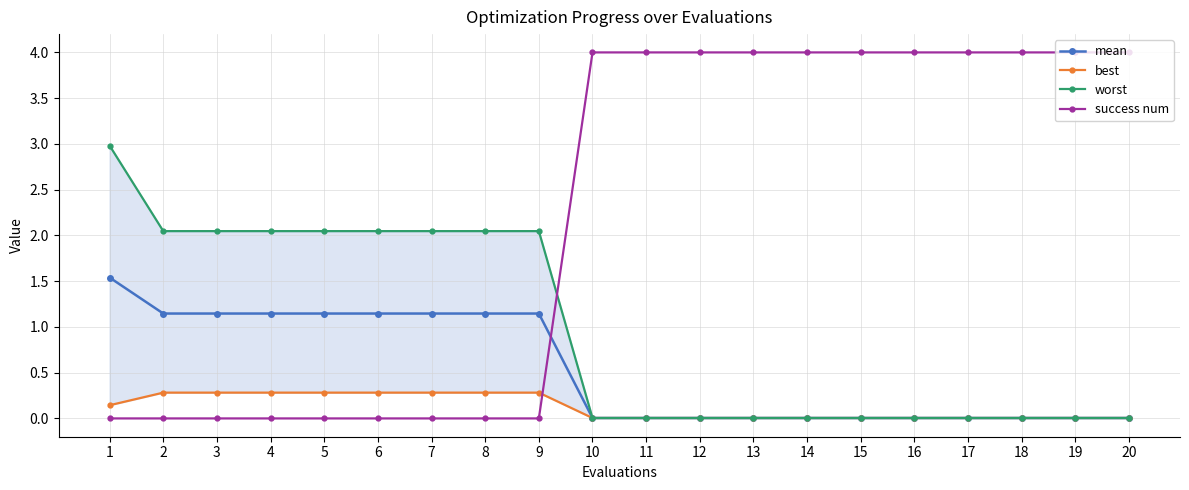

True or false: mean and worst cross at least once.

False